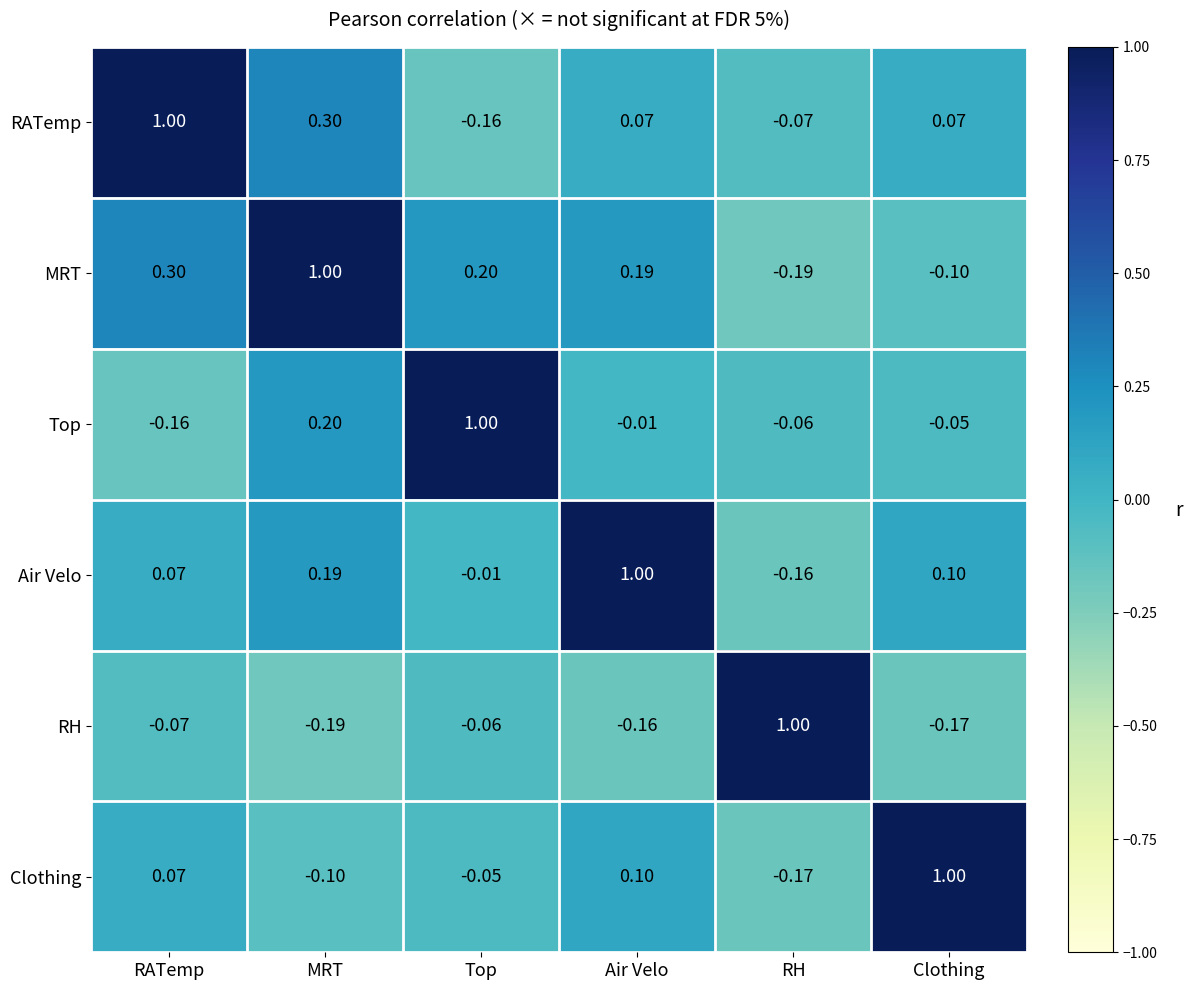

Which series has the largest total across all categories?

MRT